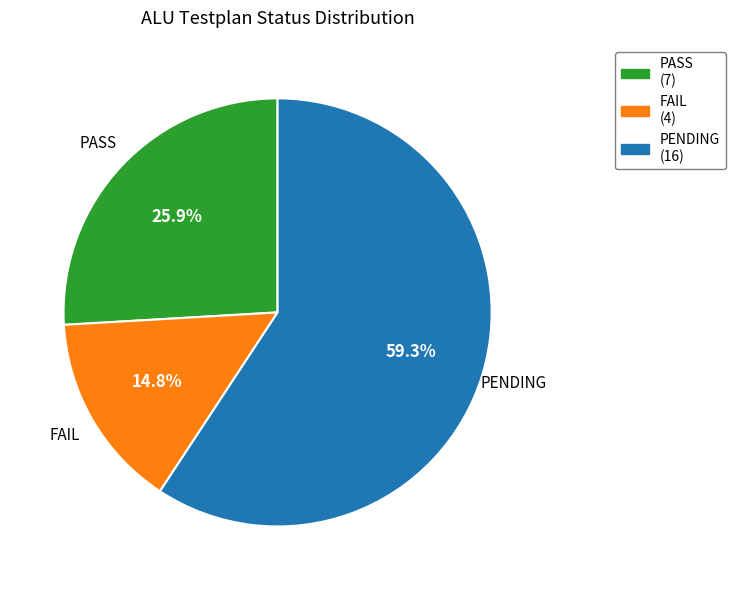

Does FAIL account for over 50% of the chart?

No